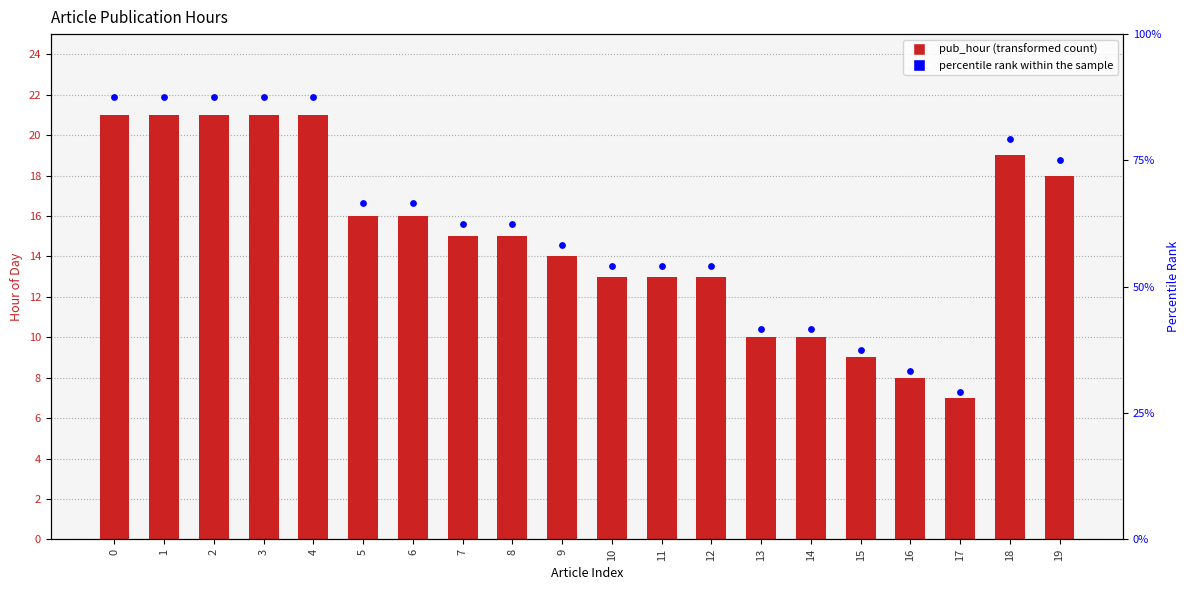

Which series reaches the minimum Y coordinate?

pub_hour